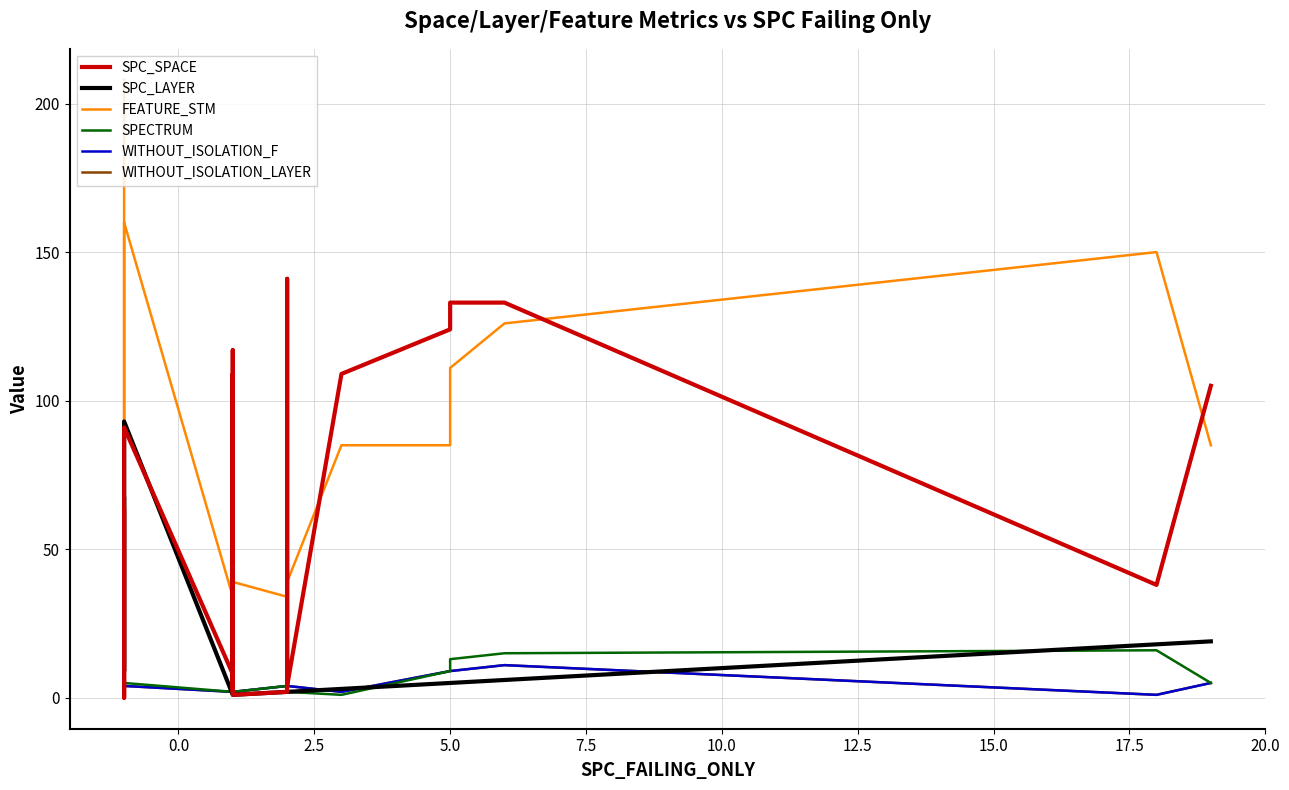

Does the chart have visible grid lines?

Yes